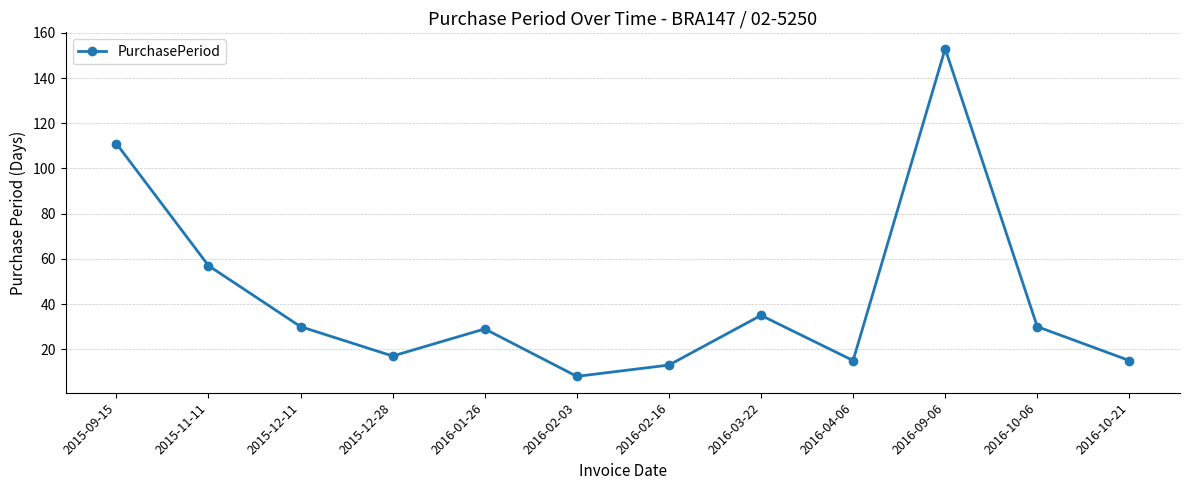

What is the difference between the second highest and minimum values?

103